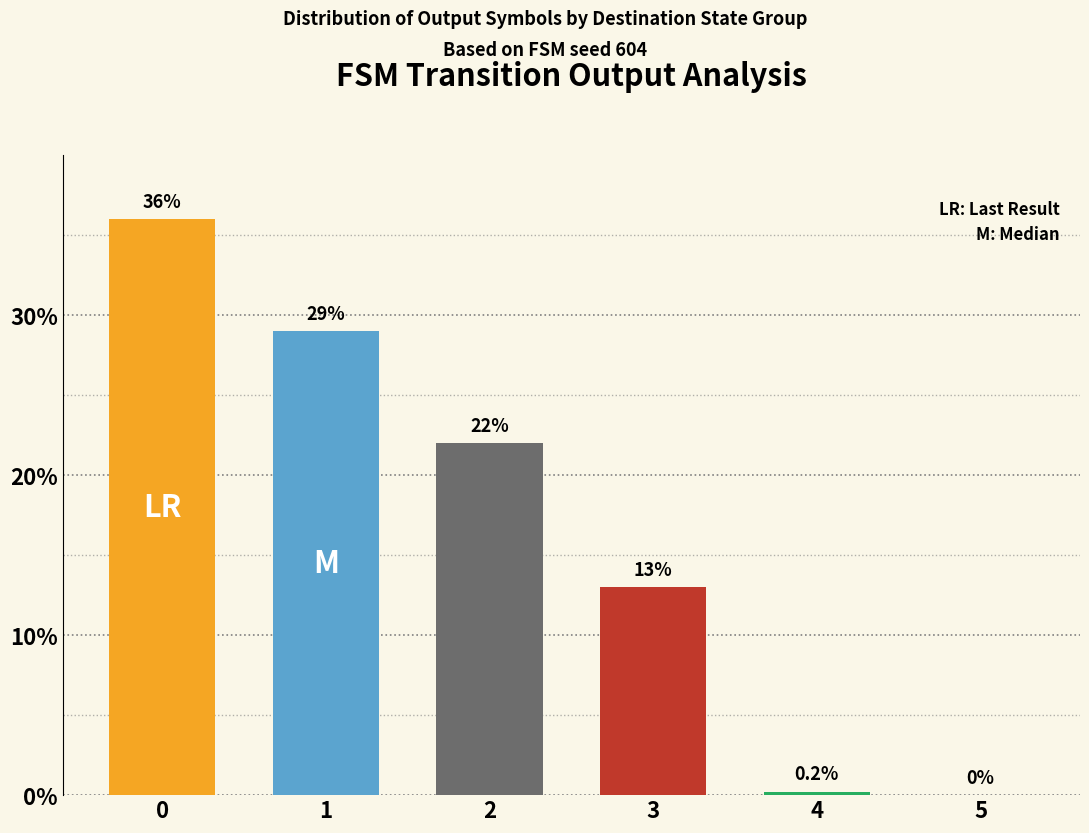

What is the sum of the values at 5 and 4?

0.2